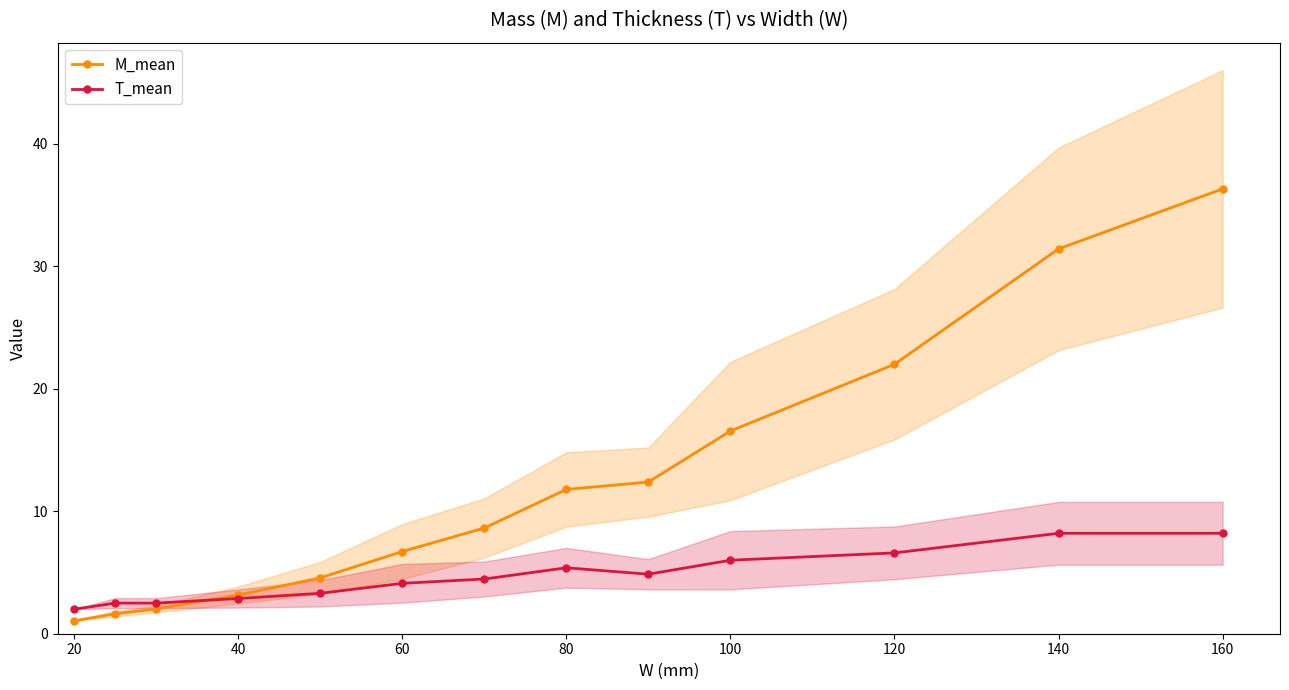

What is the highest value of the M_mean series?

36.3